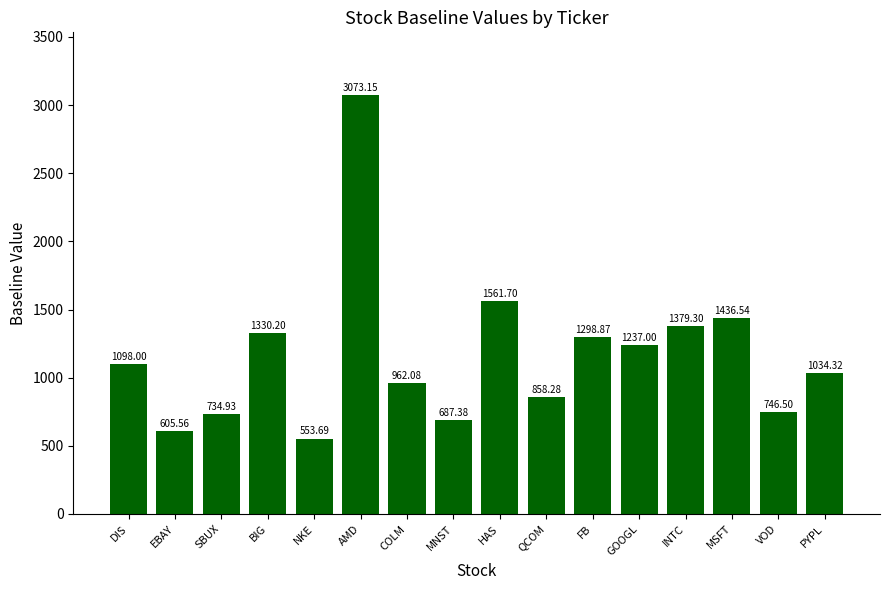

What is the greatest value displayed?

3073.2